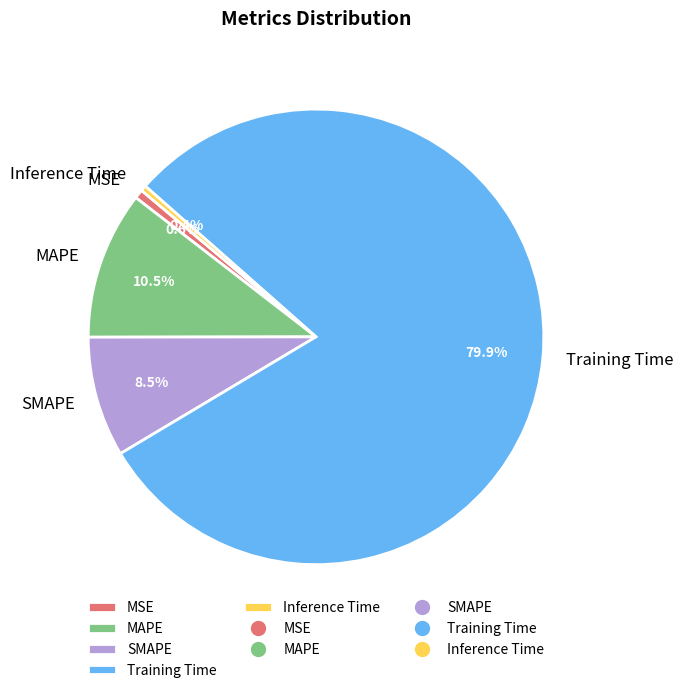

Does MSE account for over 50% of the chart?

No